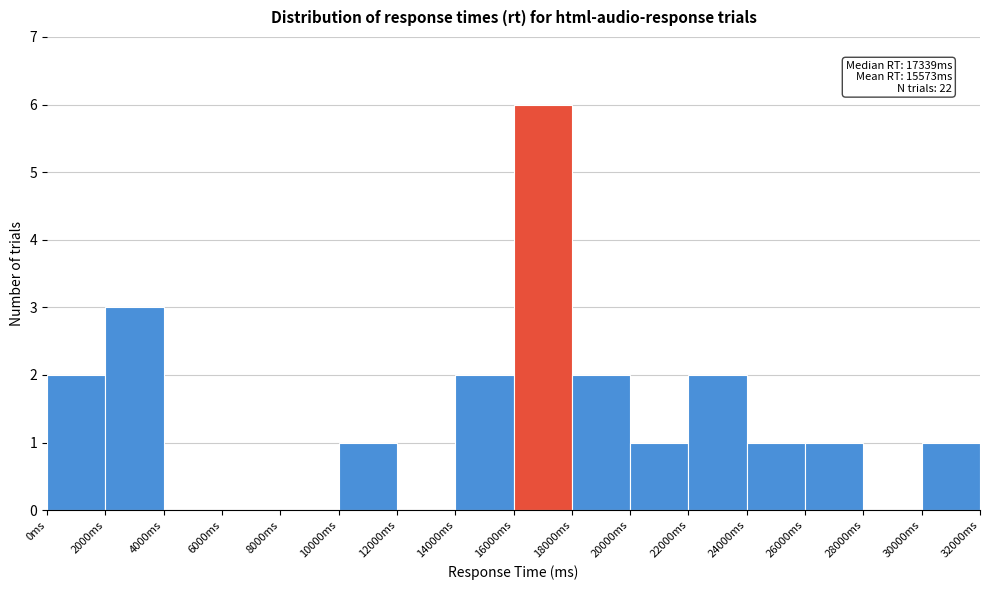

Over which range of the x-axis is the bar tallest?

16000 to 18000